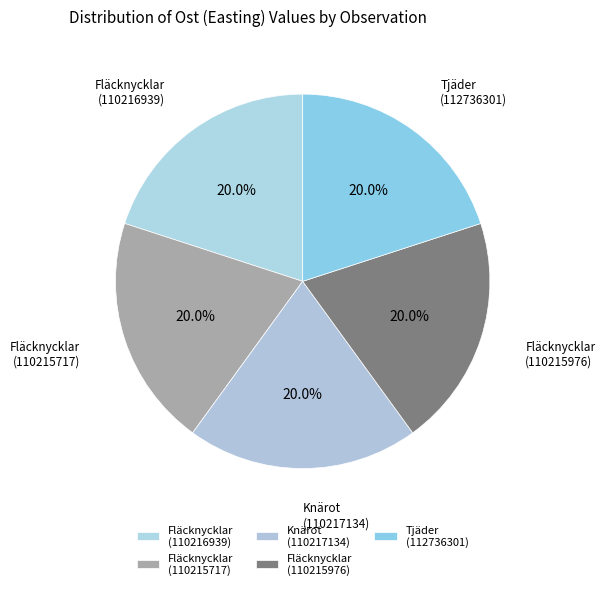

Approximately how many times larger is the value at Tjäder (112736301) compared to Fläcknycklar (110216939)?

1.0